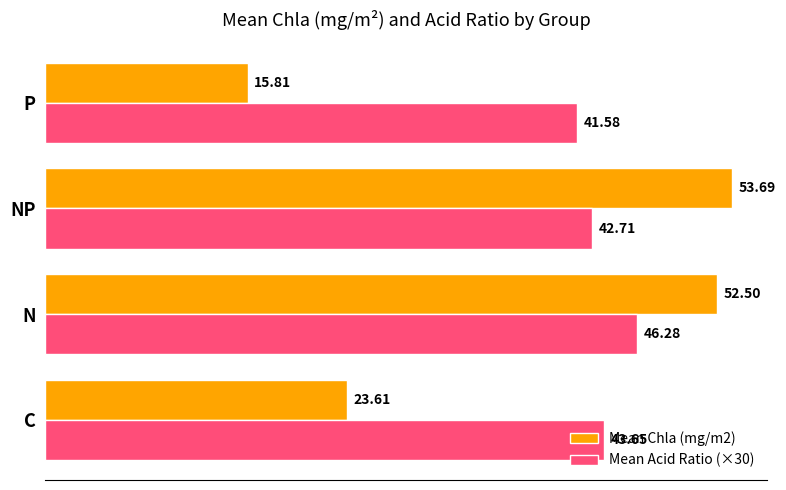

What are all the series names shown in the legend?

Mean Chla (mg/m2), Mean Acid Ratio (×30)